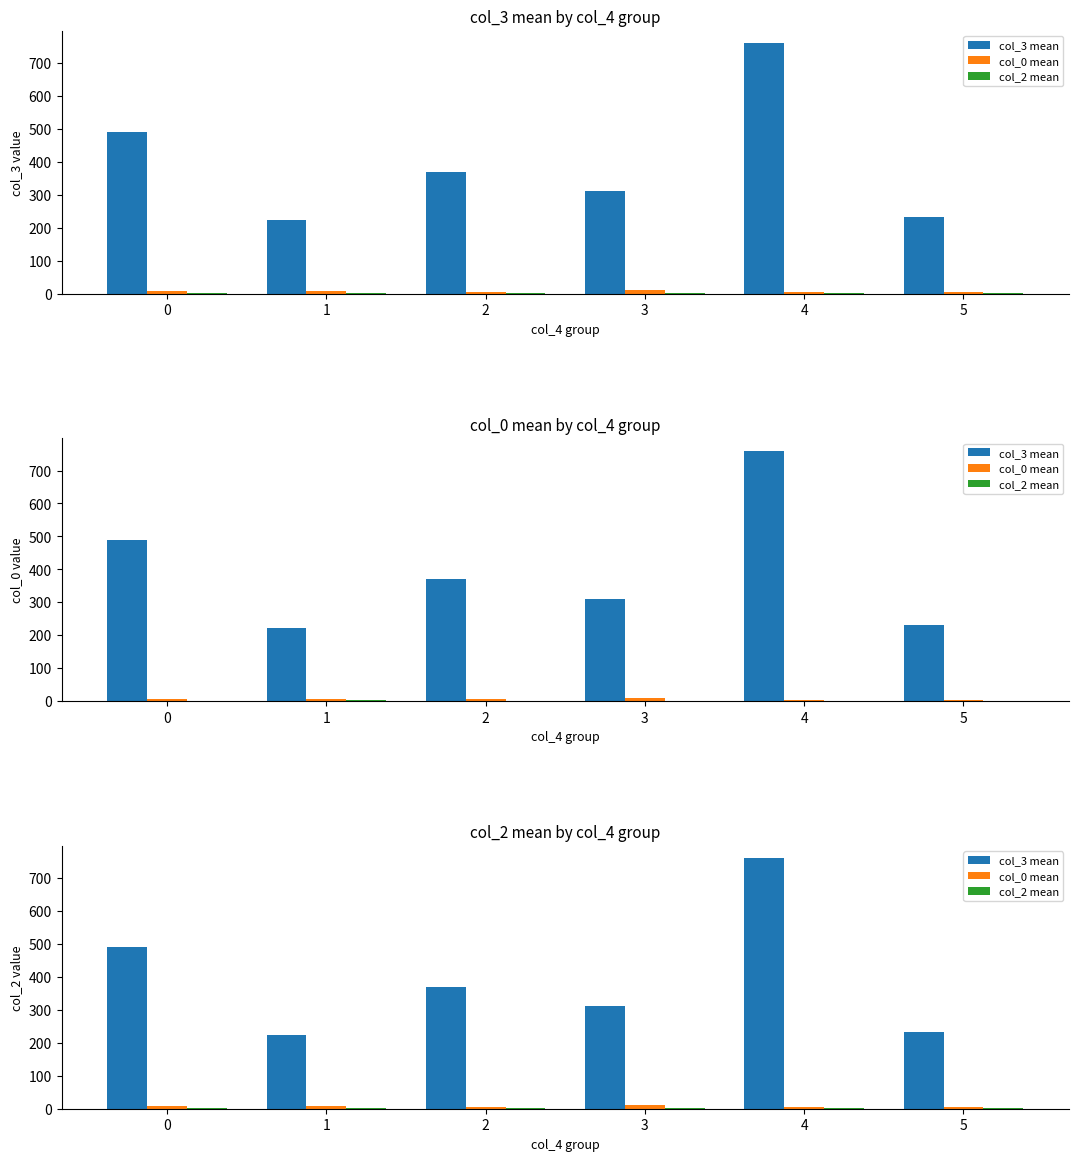

Reading left to right, what are all the values shown in this chart?

col_3 mean: 0=490.3	1=223.6	2=369.9	3=311.3	4=760.0	5=232.0
col_0 mean: 0=7.0	1=7.3	2=5.9	3=10.3	4=4.0	5=4.3
col_2 mean: 0=1.7	1=2.4	2=1.7	3=2.0	4=1.0	5=1.7